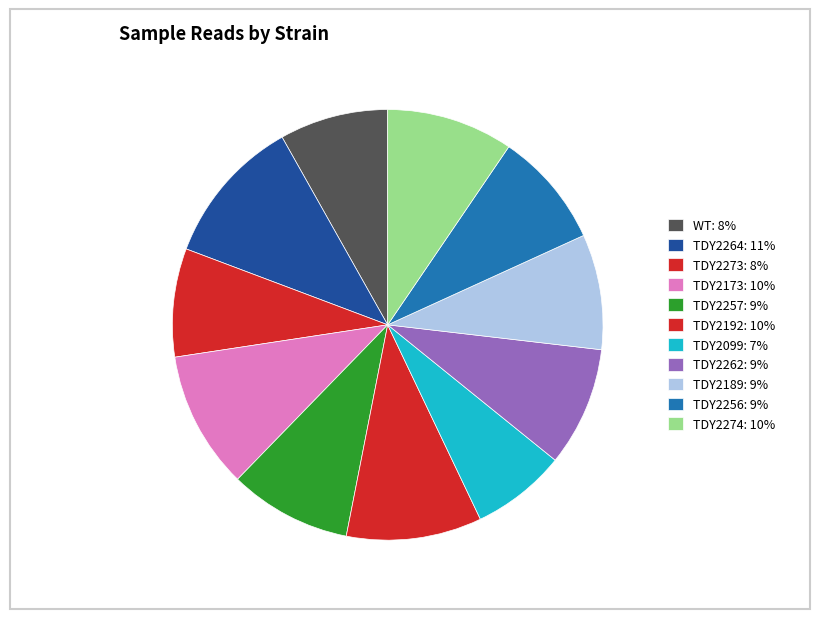

To the nearest percent, what portion does TDY2273 represent?

8%